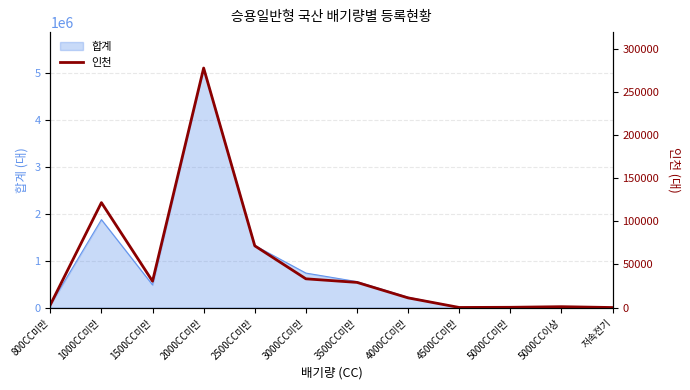

What is the highest value of the 합계 series?

5113363